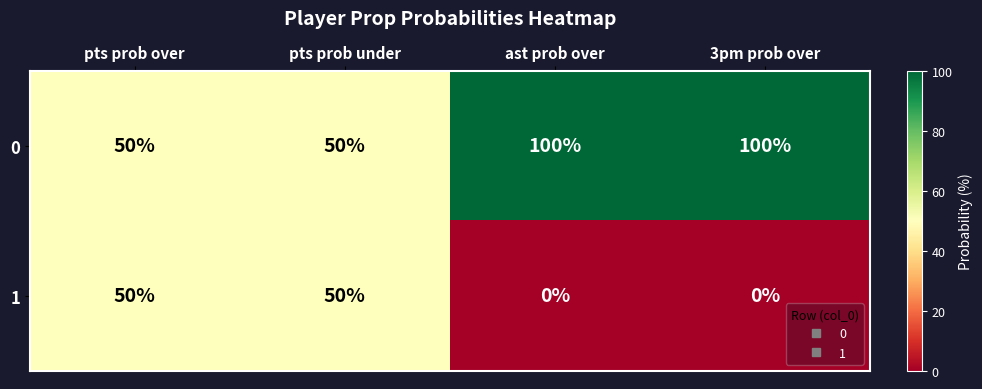

What is the sum of all 0 values?

300